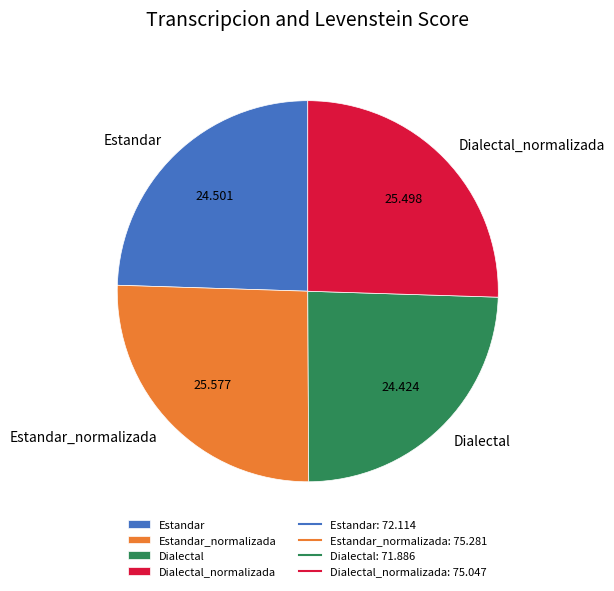

Does Dialectal represent more than half of the total?

No